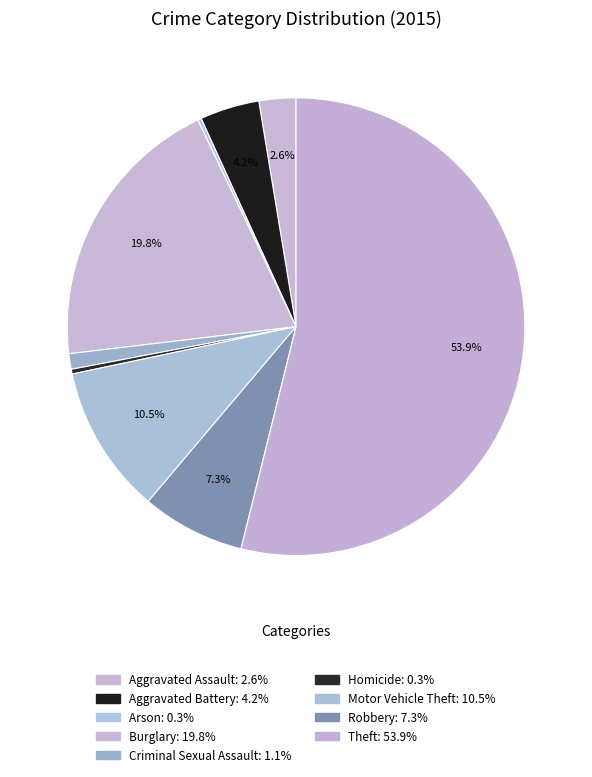

What is the majority slice?

Theft